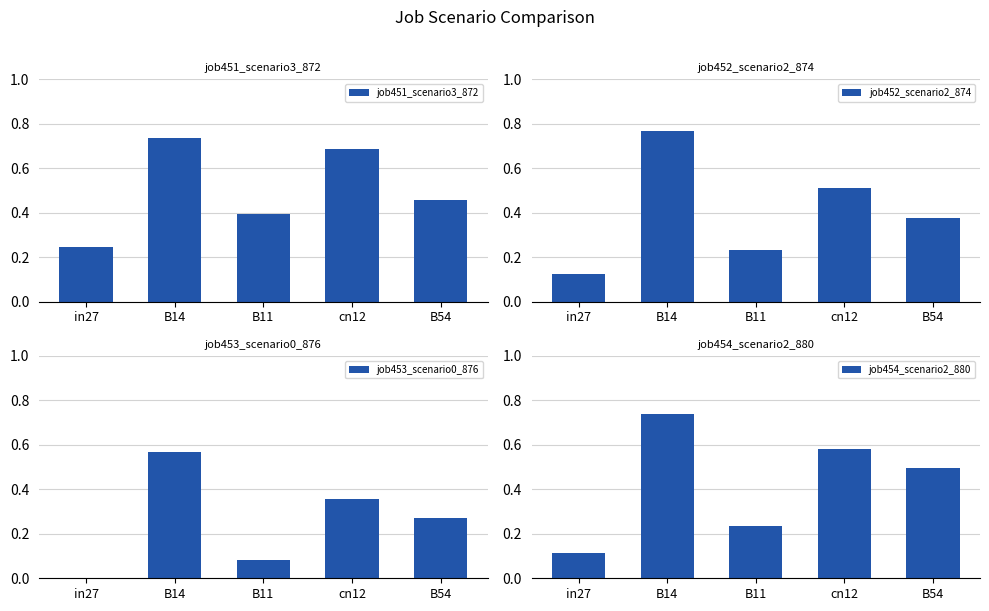

How many job453_scenario0_876 values are between 0 and 1?

5